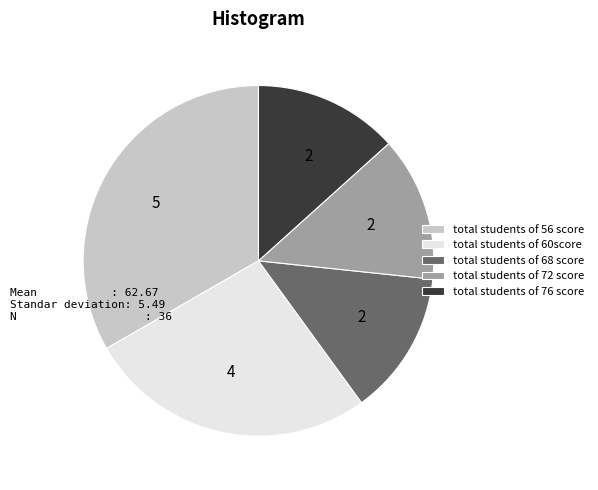

Does any single category account for the majority?

No